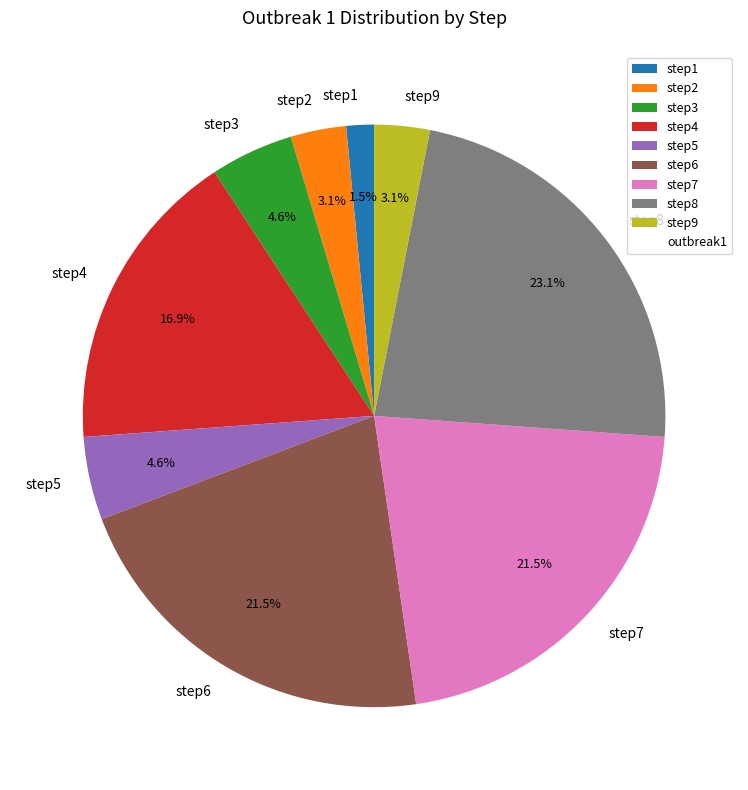

To the nearest percent, what is the difference between the step4 and step3 slice percentages?

12%